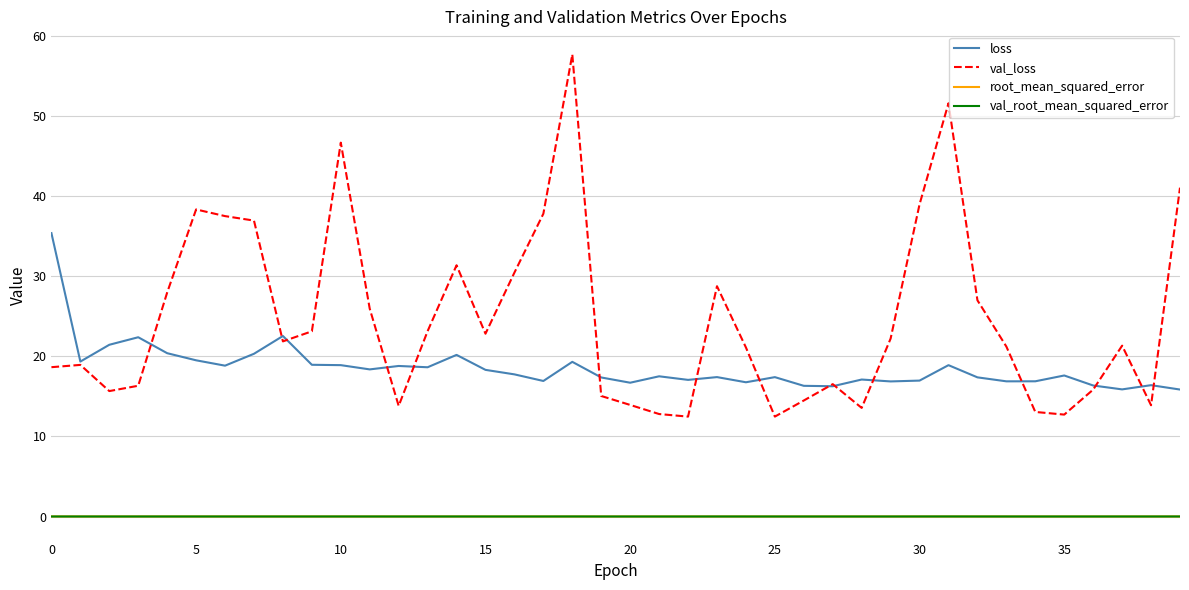

Which series has the largest total across all categories?

val_loss